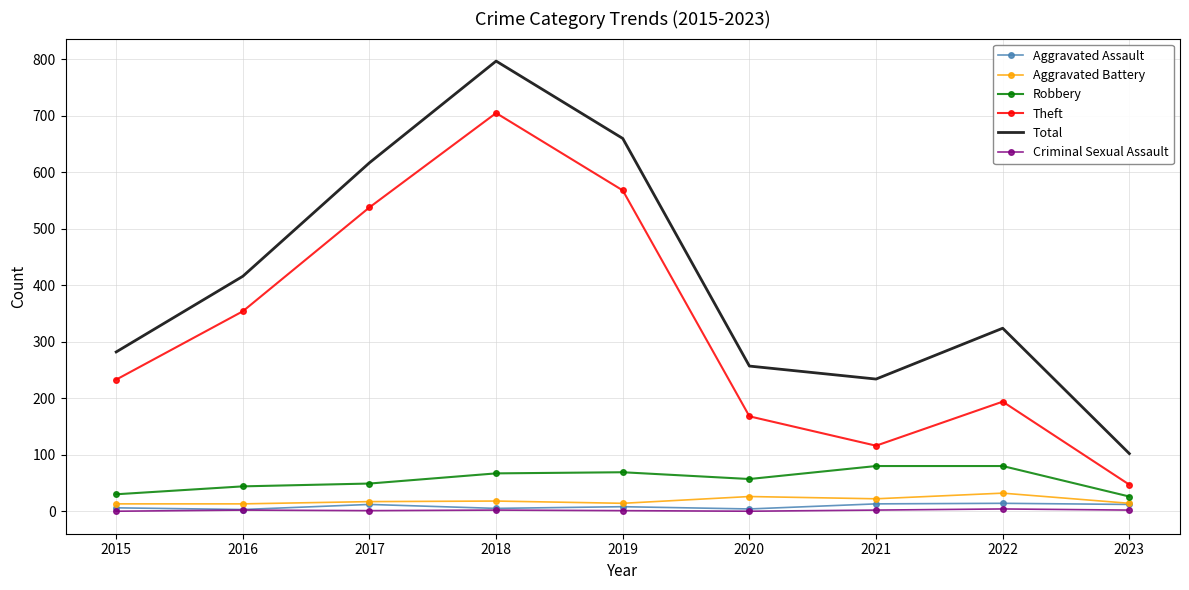

Which series has the largest range (max minus min)?

Total